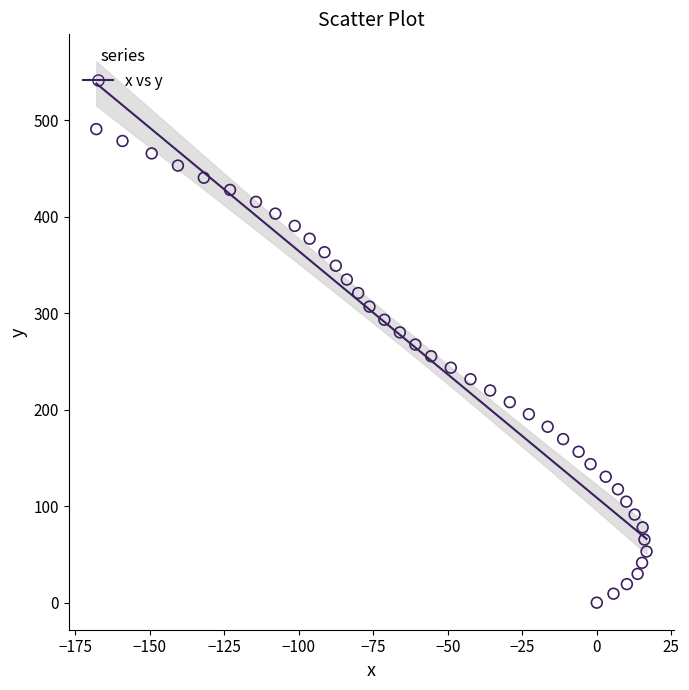

What is the range of Y values (max minus min)?

490.8